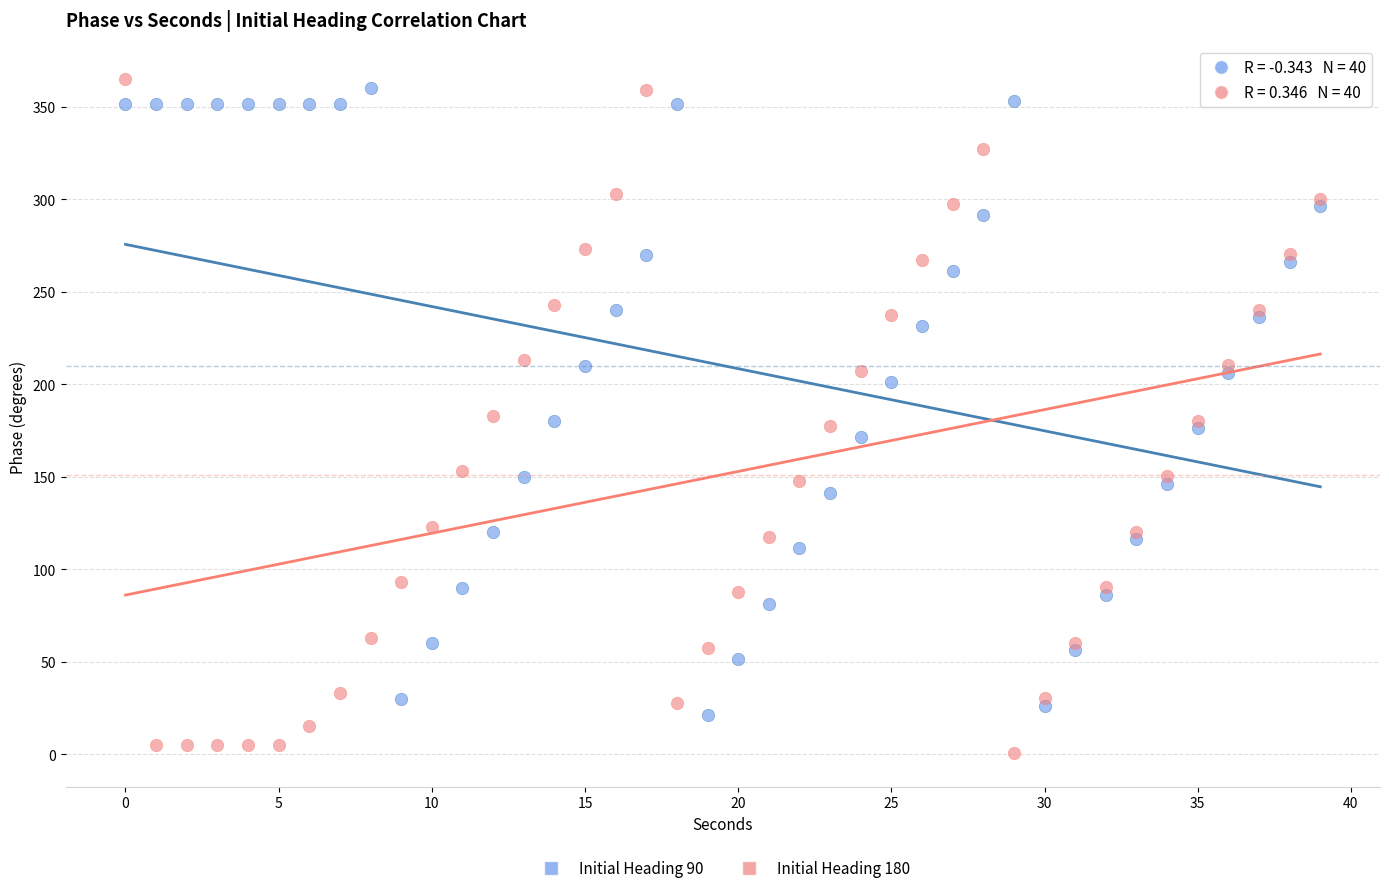

Which series has the largest Y range (max minus min)?

Initial Heading 180